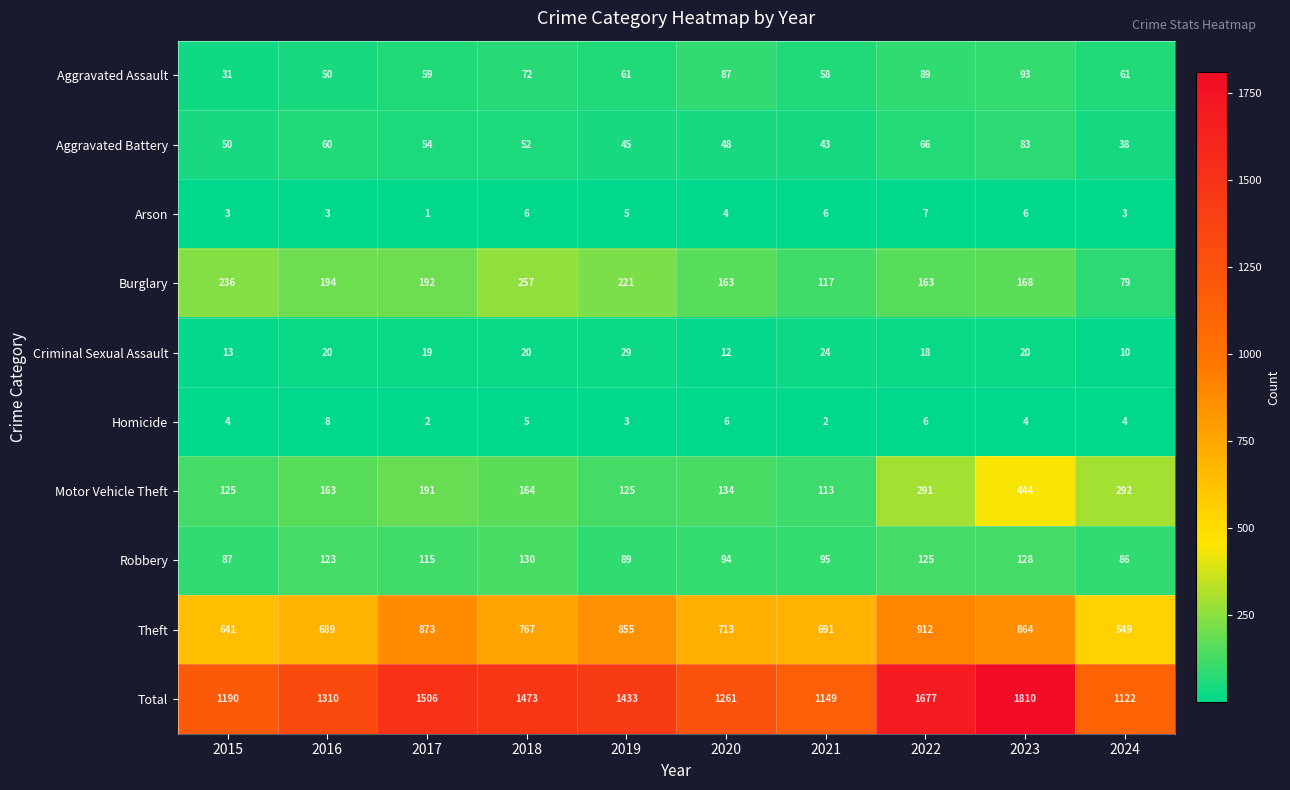

At which label does Burglary first exceed 192?

2015